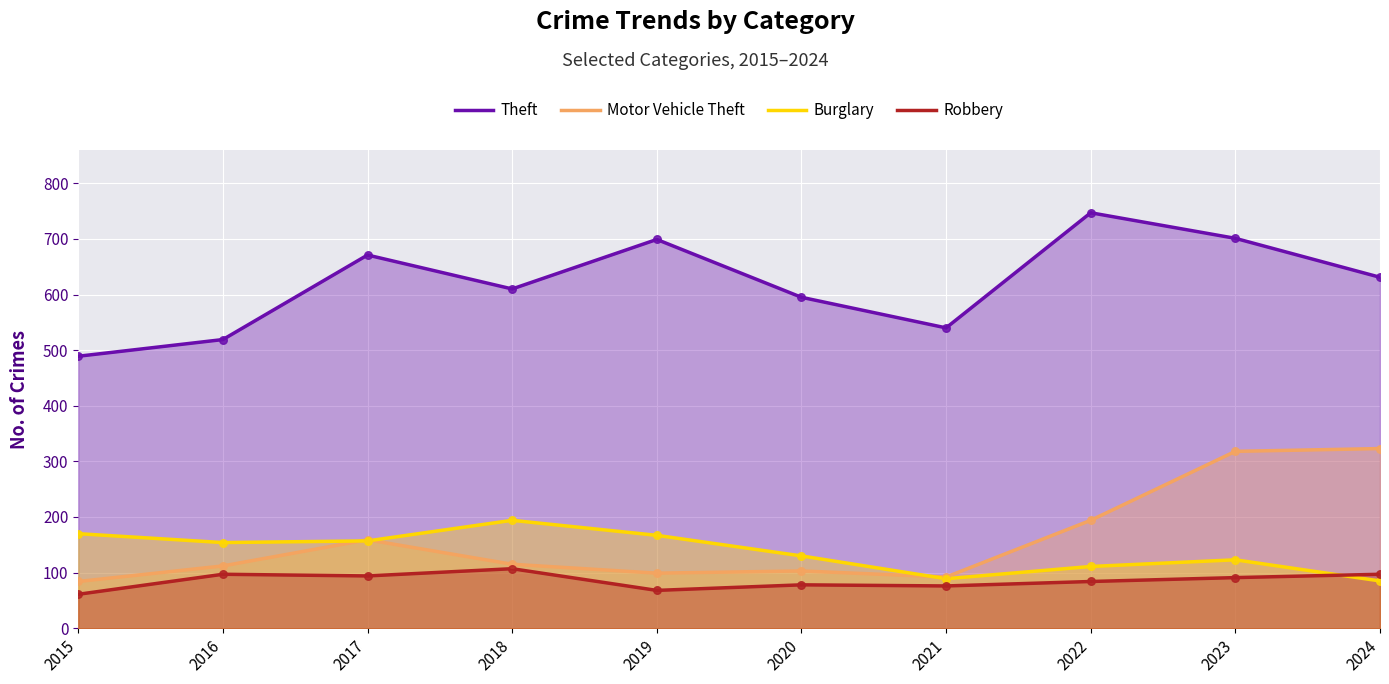

Which series reaches the minimum Y coordinate?

Robbery